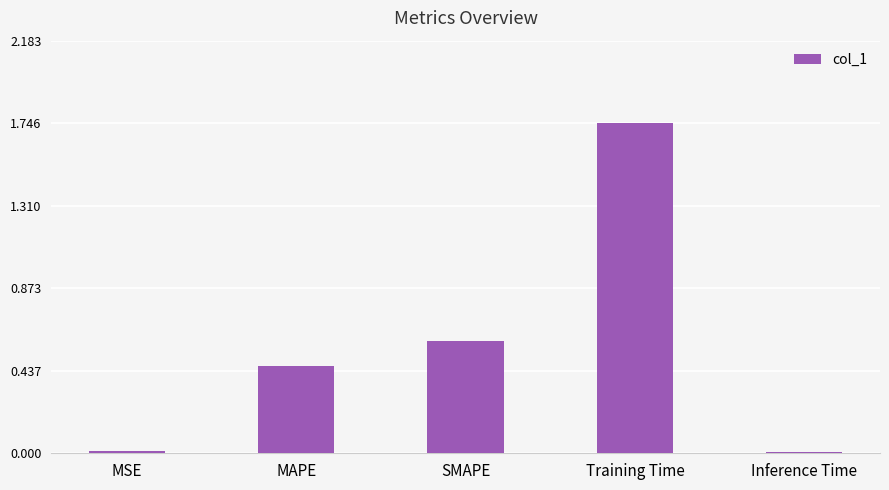

Which has a higher value, Inference Time or MAPE?

MAPE